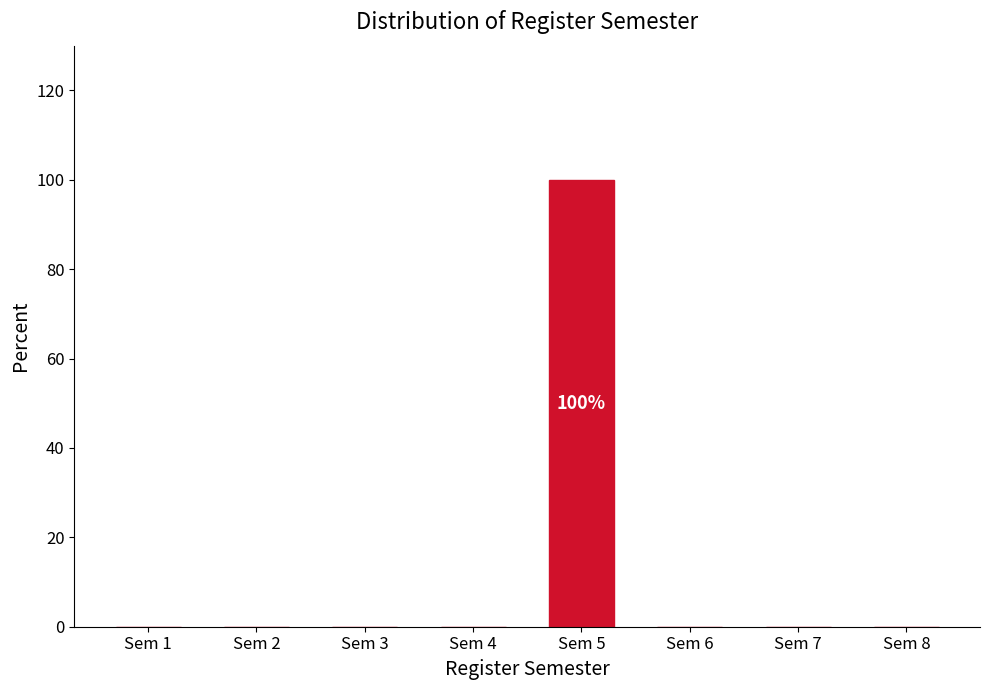

Reading left to right, list all the values displayed in this chart.

Sem 1=0	Sem 2=0	Sem 3=0	Sem 4=0	Sem 5=100	Sem 6=0	Sem 7=0	Sem 8=0